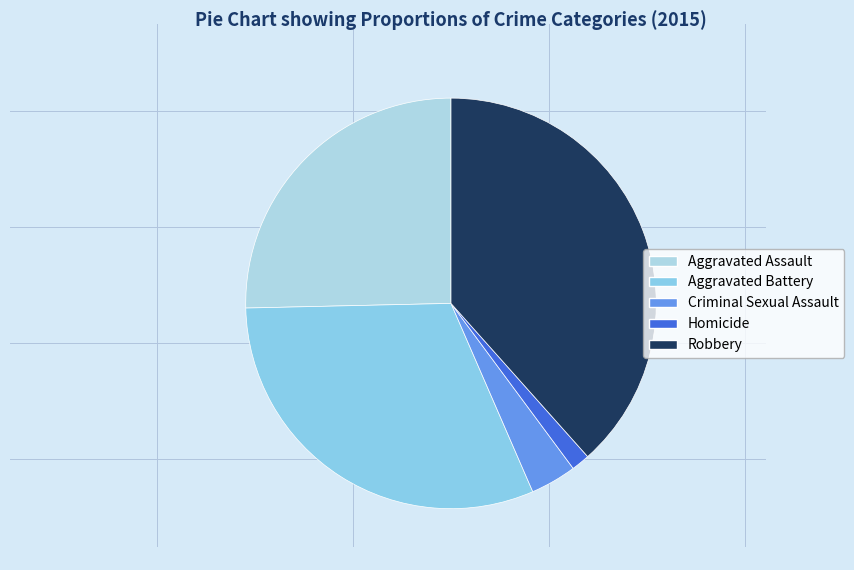

How many slices are in this pie chart?

5